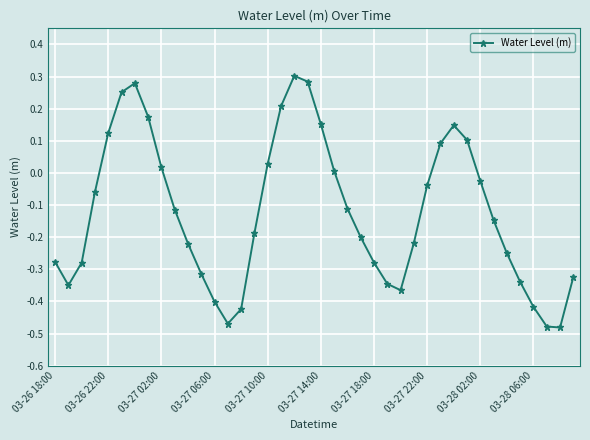

What is the sum of all values?

-4.9